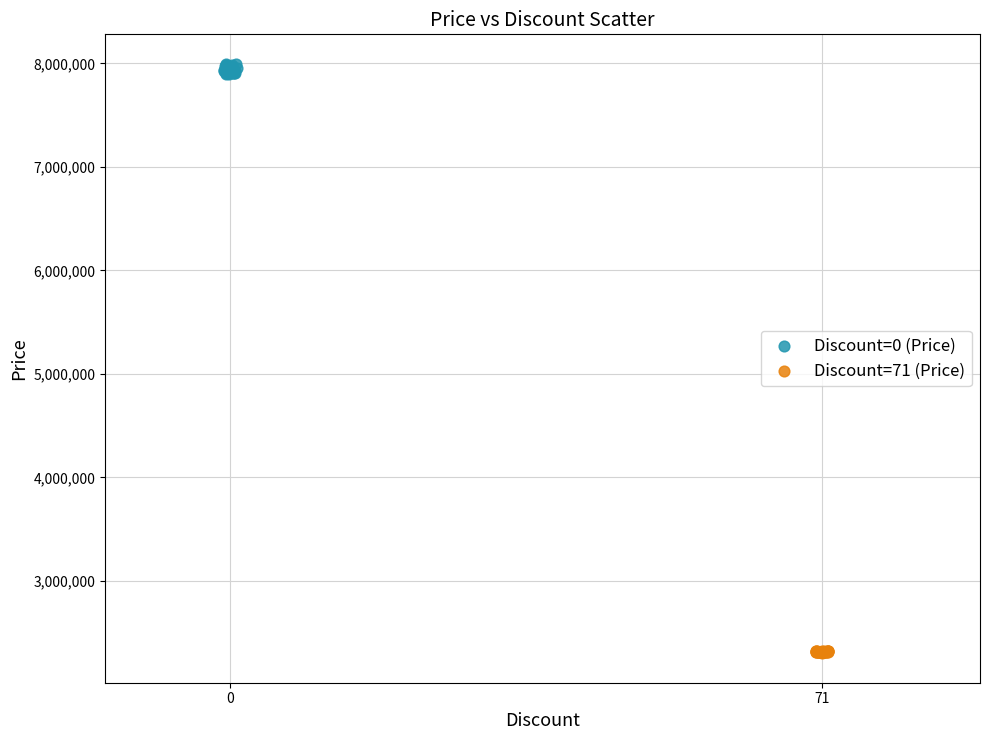

What are all the series names shown in the legend?

Discount=0 (Price), Discount=71 (Price)